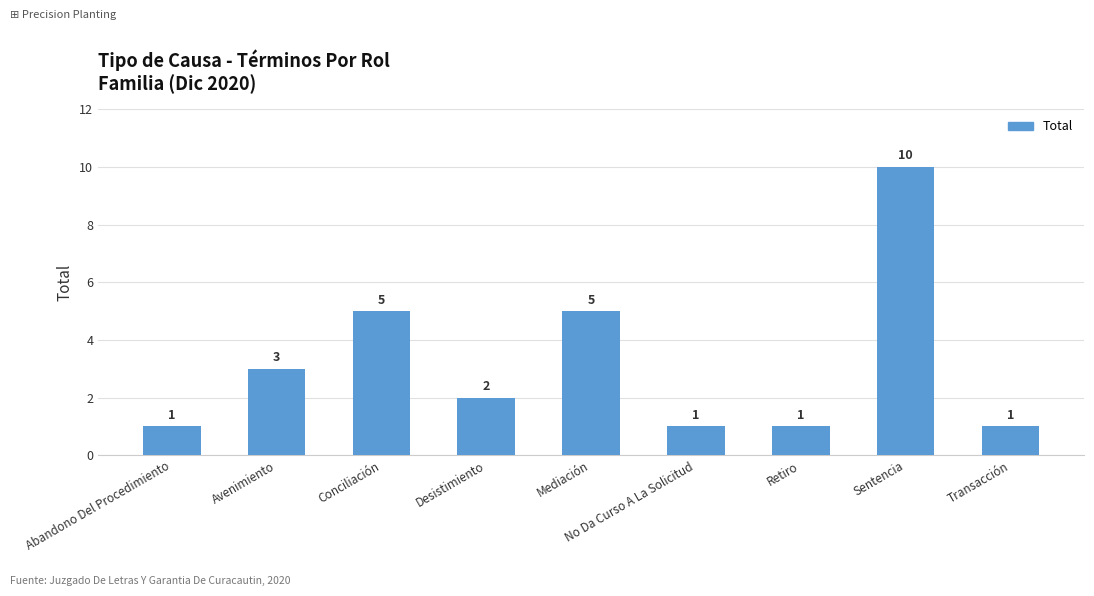

What is the sum of the values at Mediación and Retiro?

6